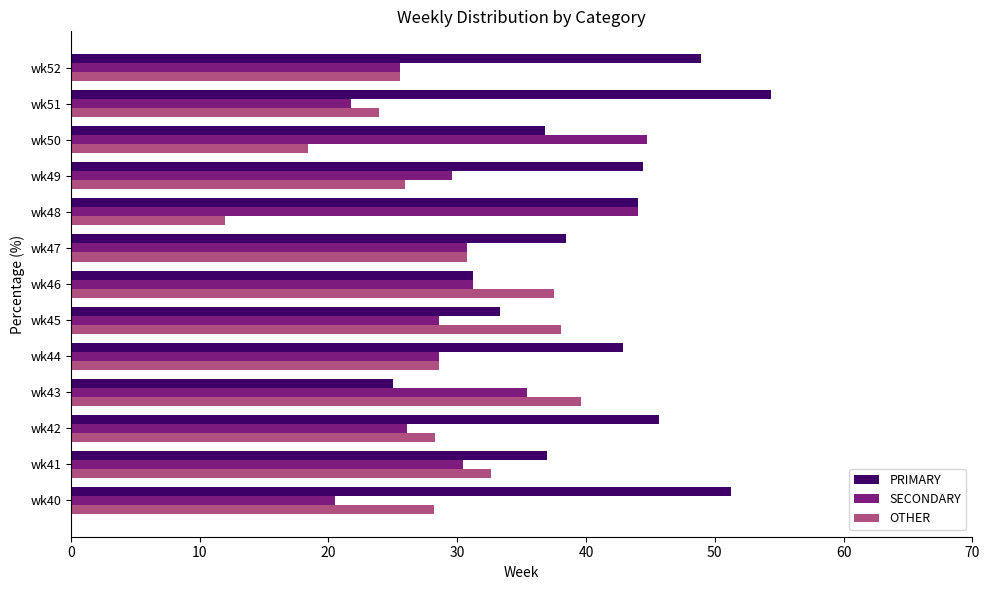

The PRIMARY series shows 61.2 at wk41. True or false?

False